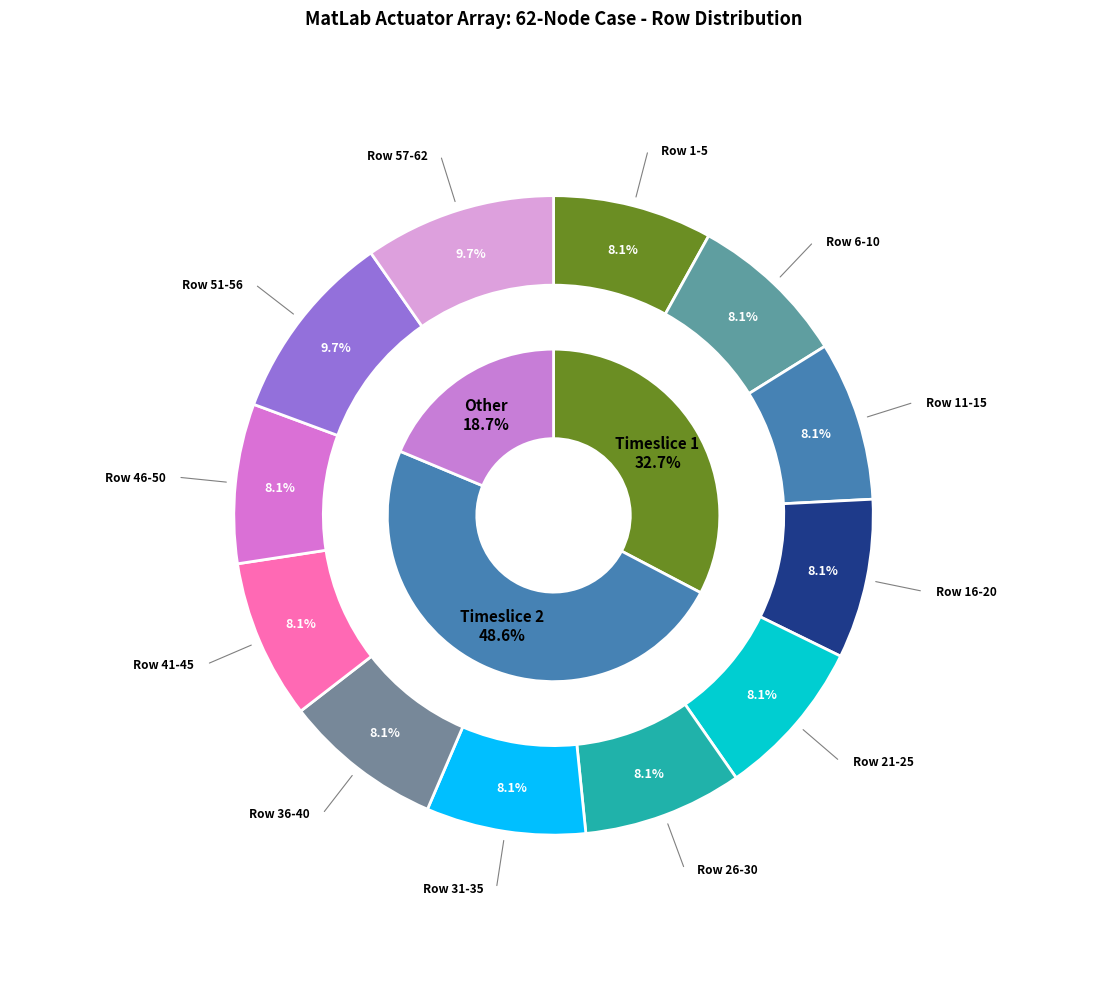

Which slice is the smallest?

Row 1-5